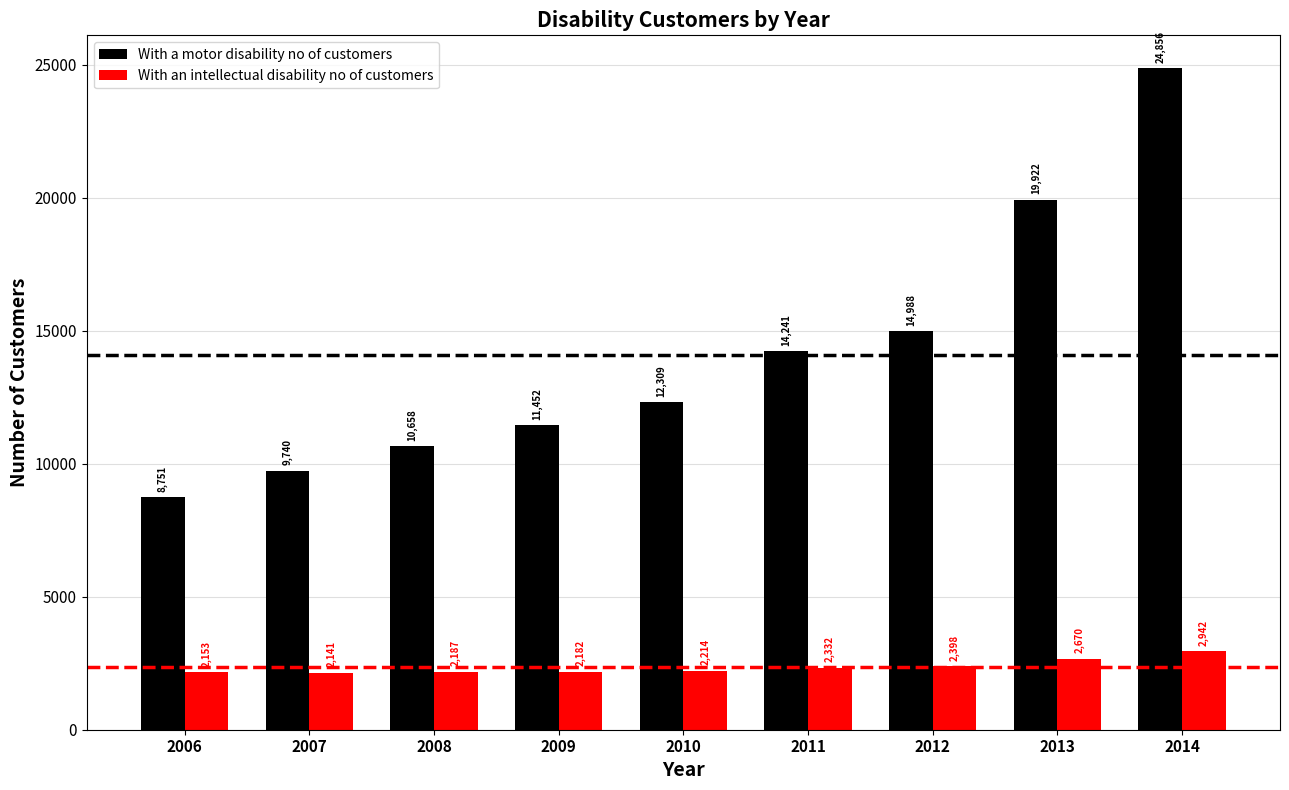

At how many categories does at least one series exceed 18223?

2